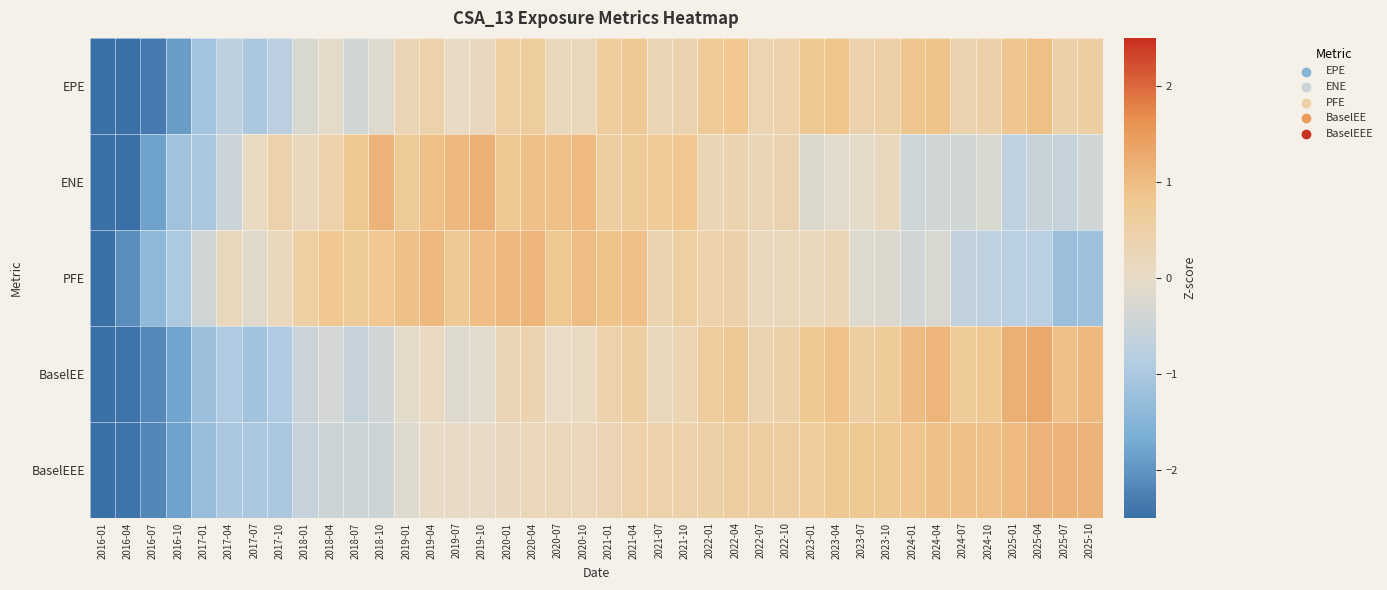

Count the number of categories in the chart.

40